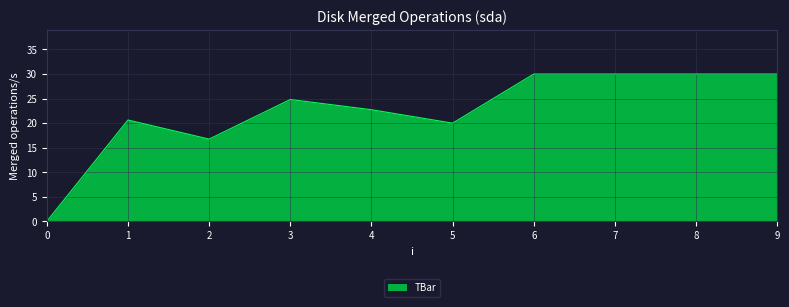

The value at 9 is 14.0. True or false?

False